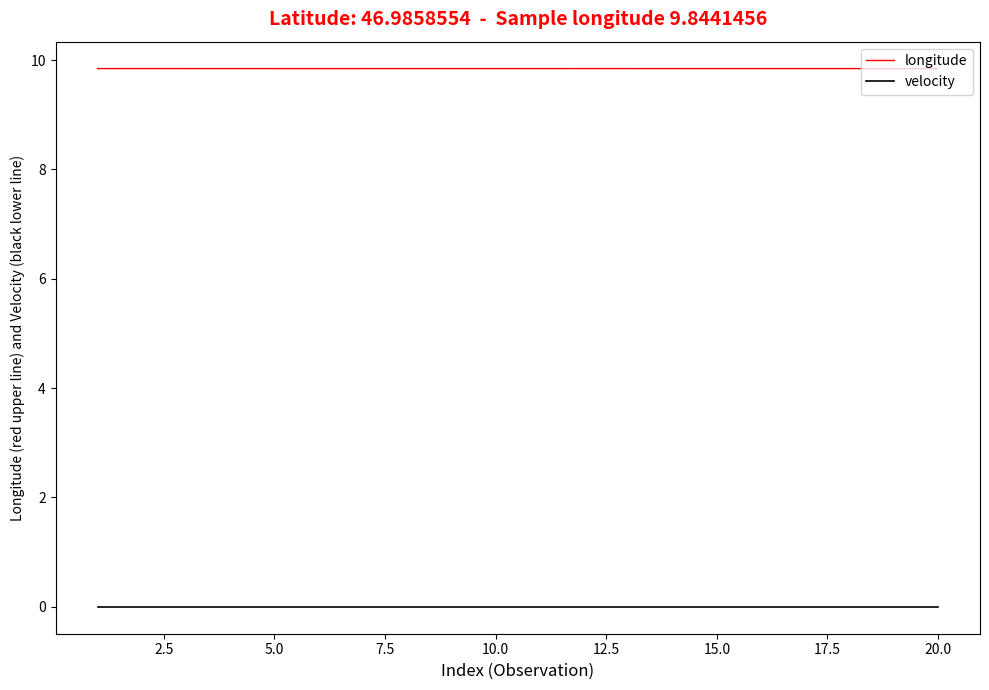

Which series has the largest range (max minus min)?

longitude